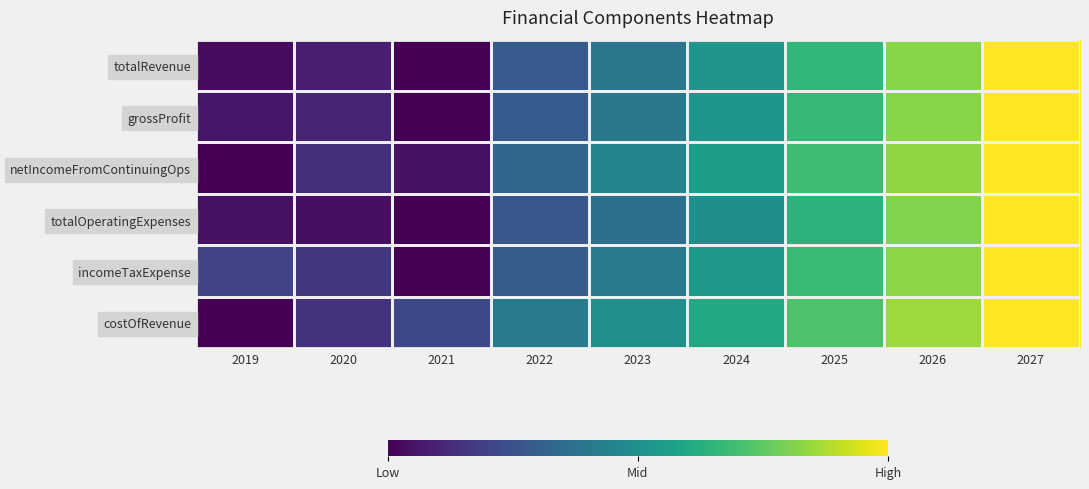

At how many categories does at least one series exceed 0?

9